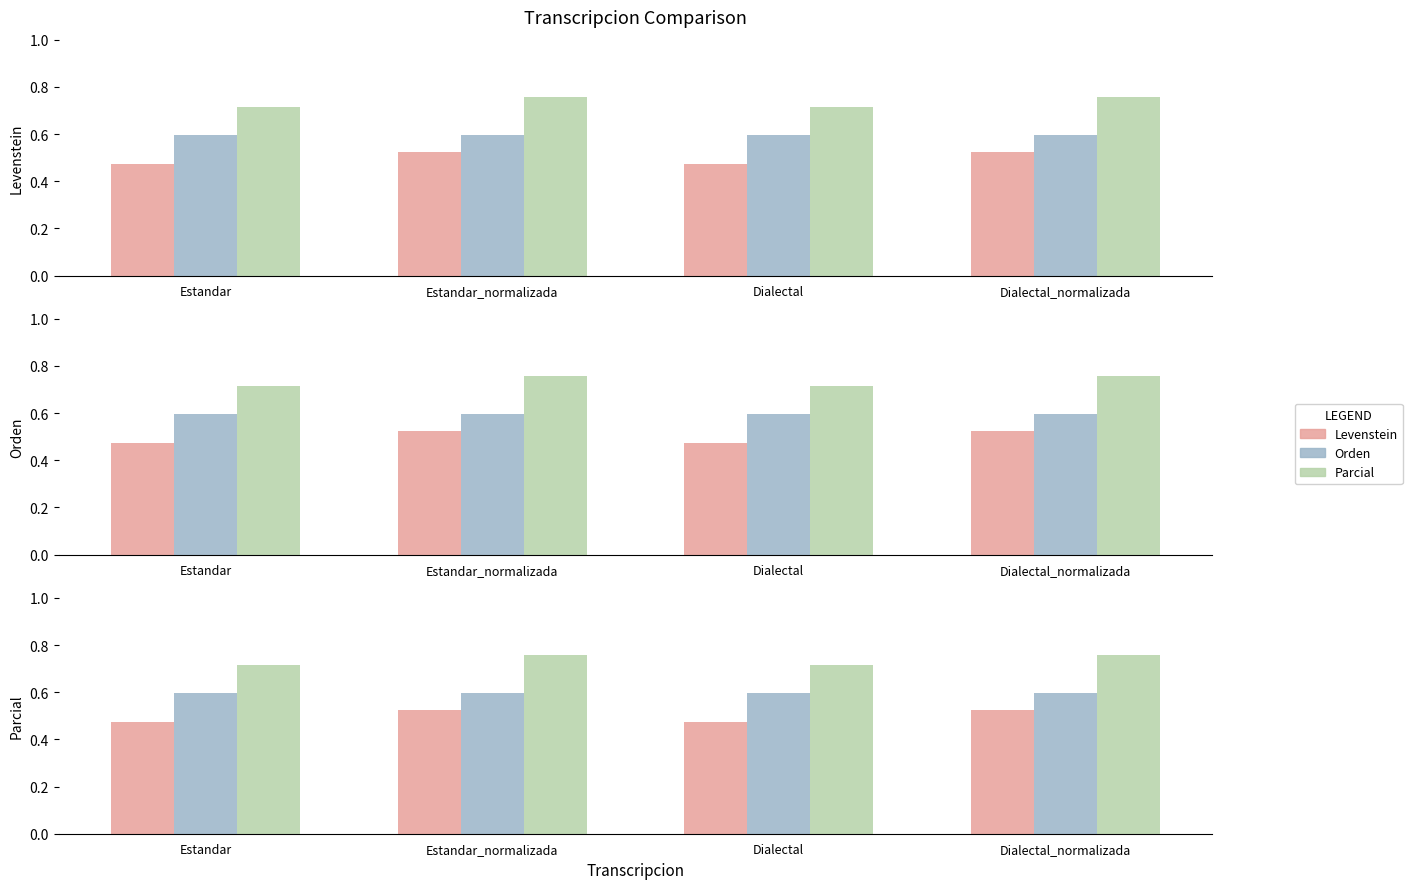

How many values in the Levenstein series exceed 52?

2